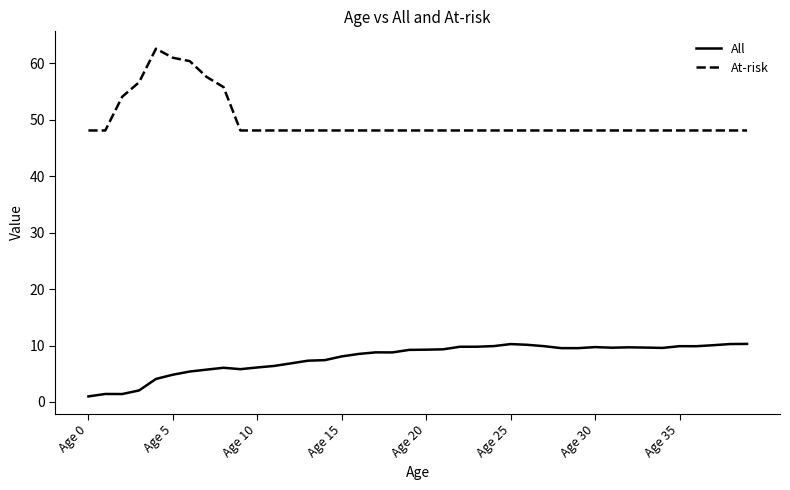

What are all the series names shown in the legend?

All, At-risk